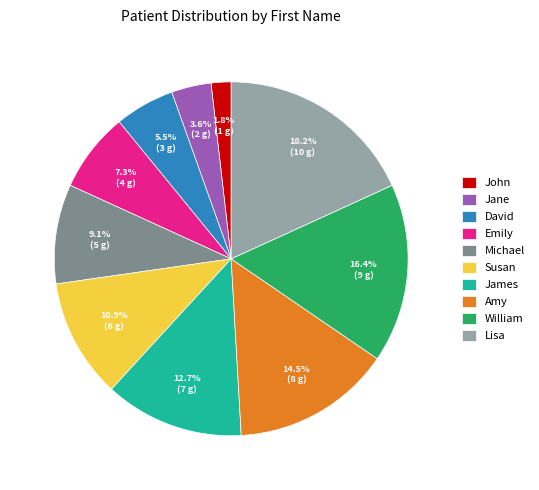

What percentage is the Michael slice, to the nearest percent?

9%